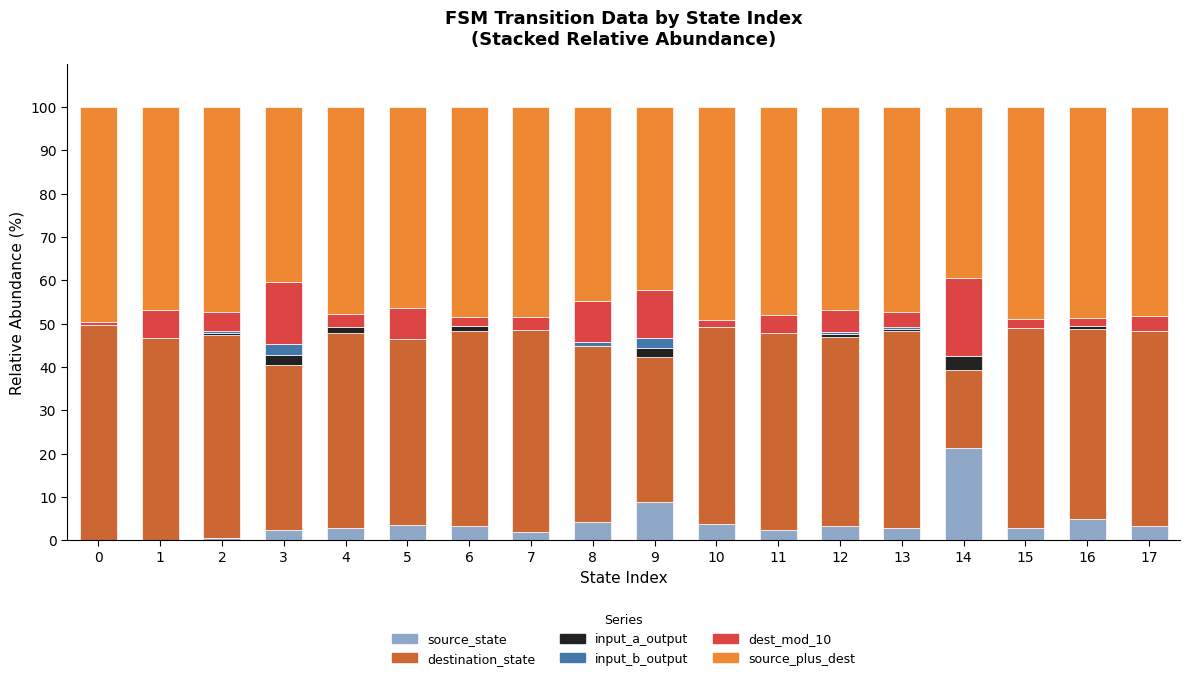

What is the highest value of the source_state series?

21.2